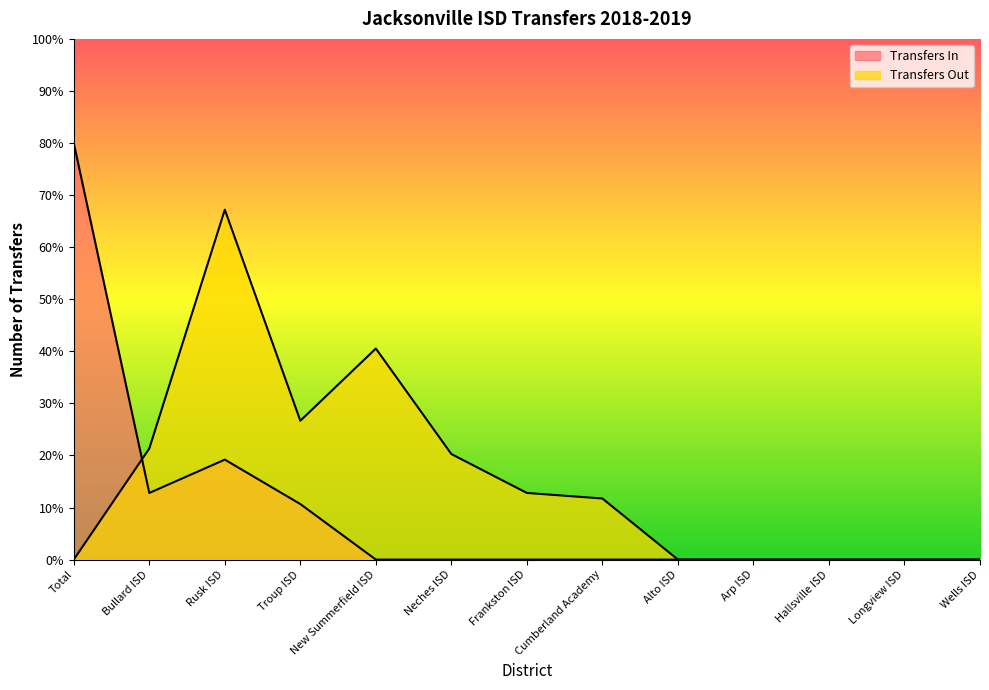

Is the value of Transfers In at New Summerfield ISD greater than the value of Transfers Out at Bullard ISD?

No